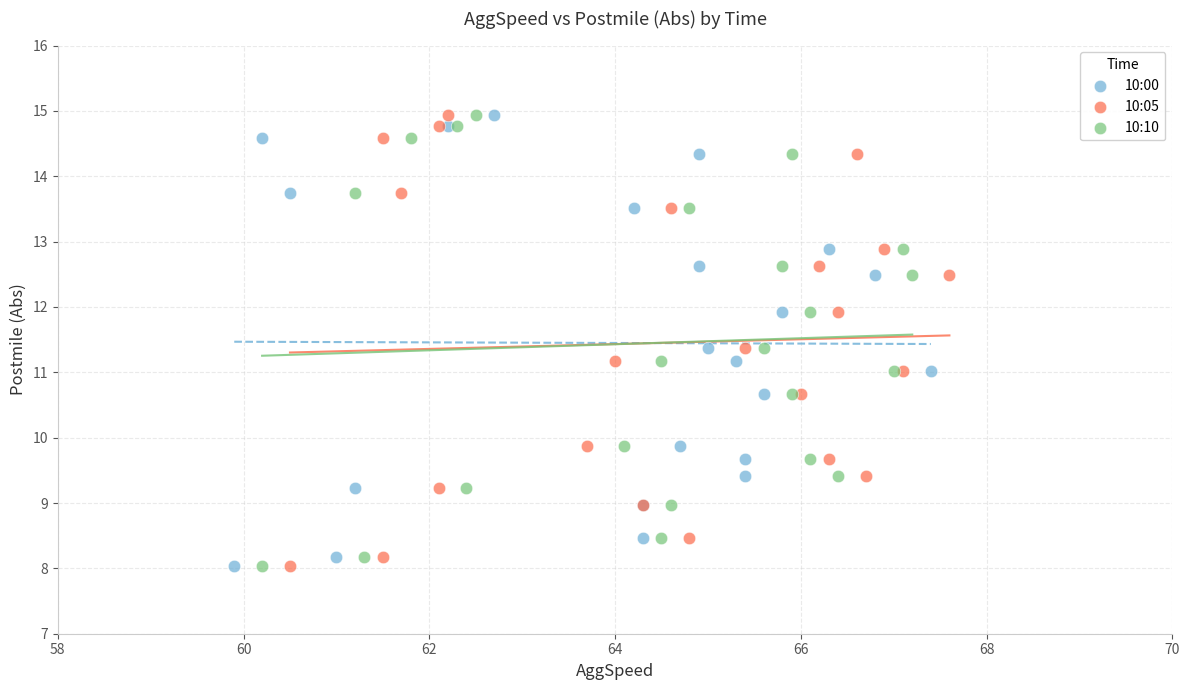

What are all the series names shown in the legend?

10:00, 10:05, 10:10